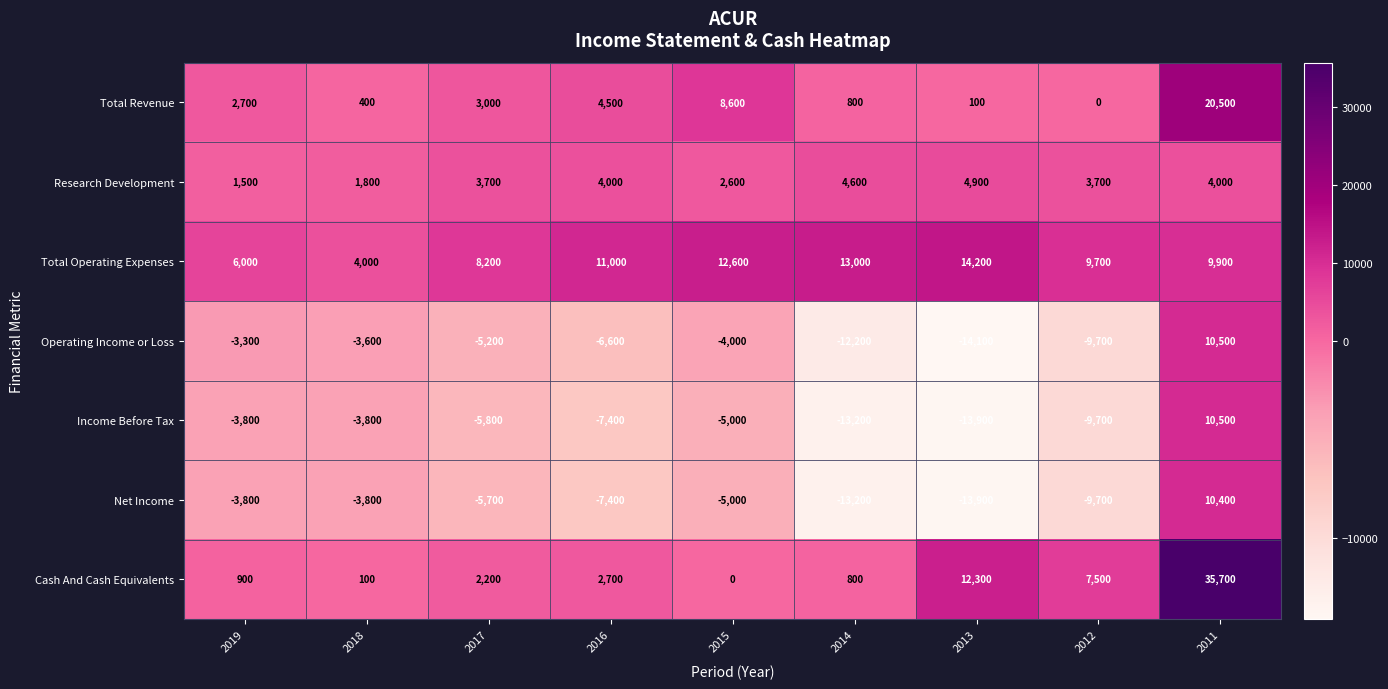

Rank the categories by Total Revenue value from lowest to highest.

2012, 2013, 2018, 2014, 2019, 2017, 2016, 2015, 2011